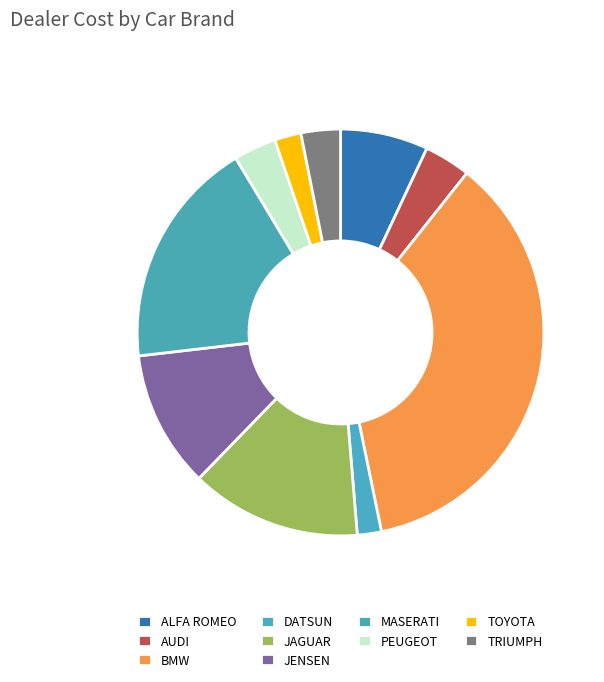

Is TOYOTA the majority of the pie?

No